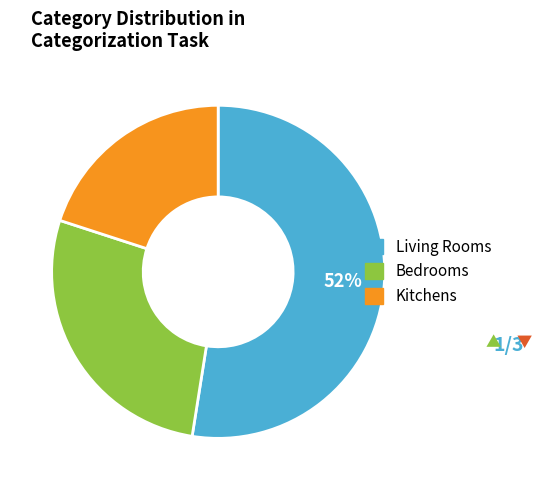

Is there any slice that represents more than half of the pie?

Yes